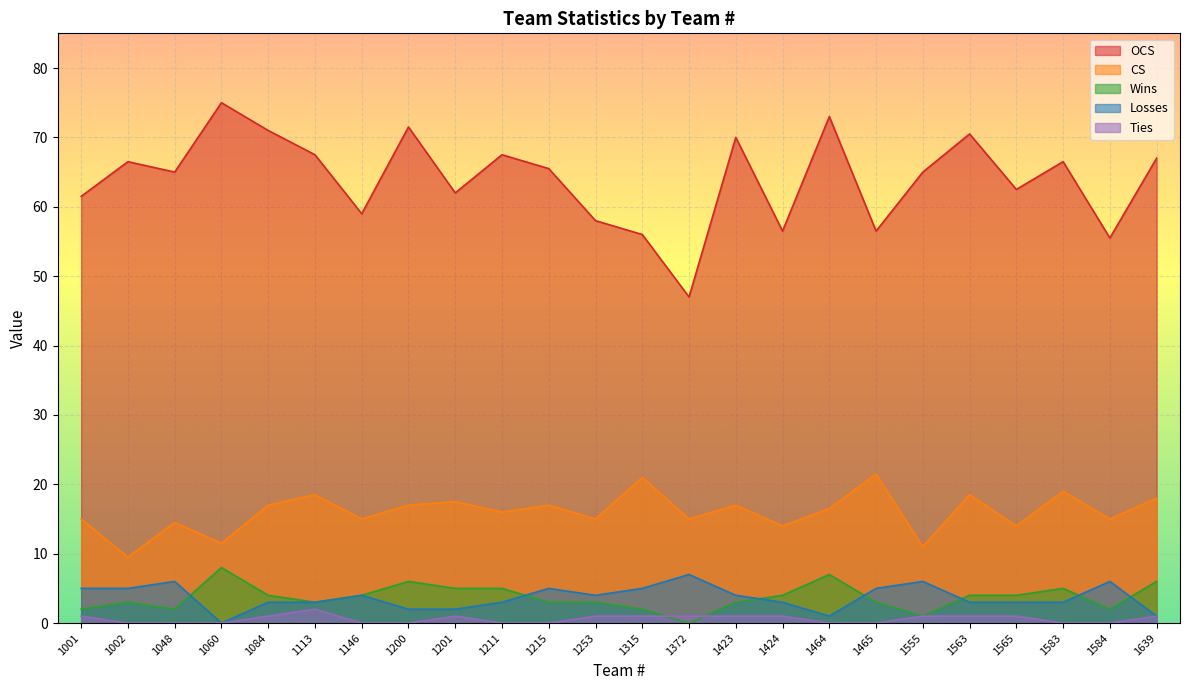

How many values in Losses are above zero?

23